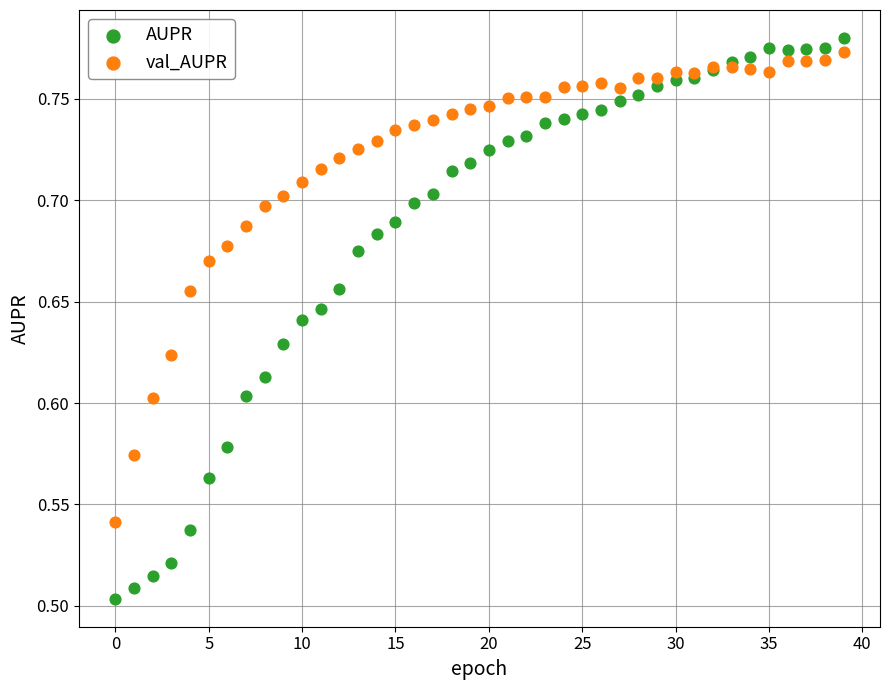

Which series contains the lowest Y value?

AUPR